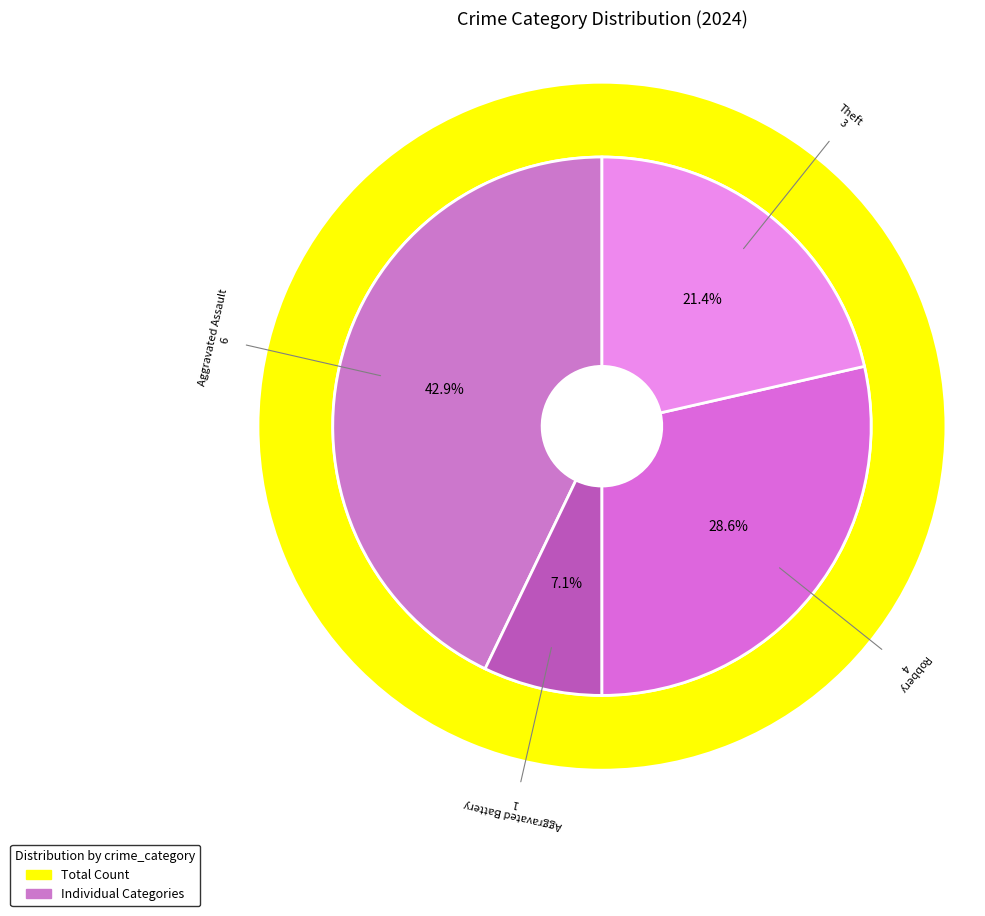

Combined, do Aggravated Battery and Robbery account for over 50%?

No